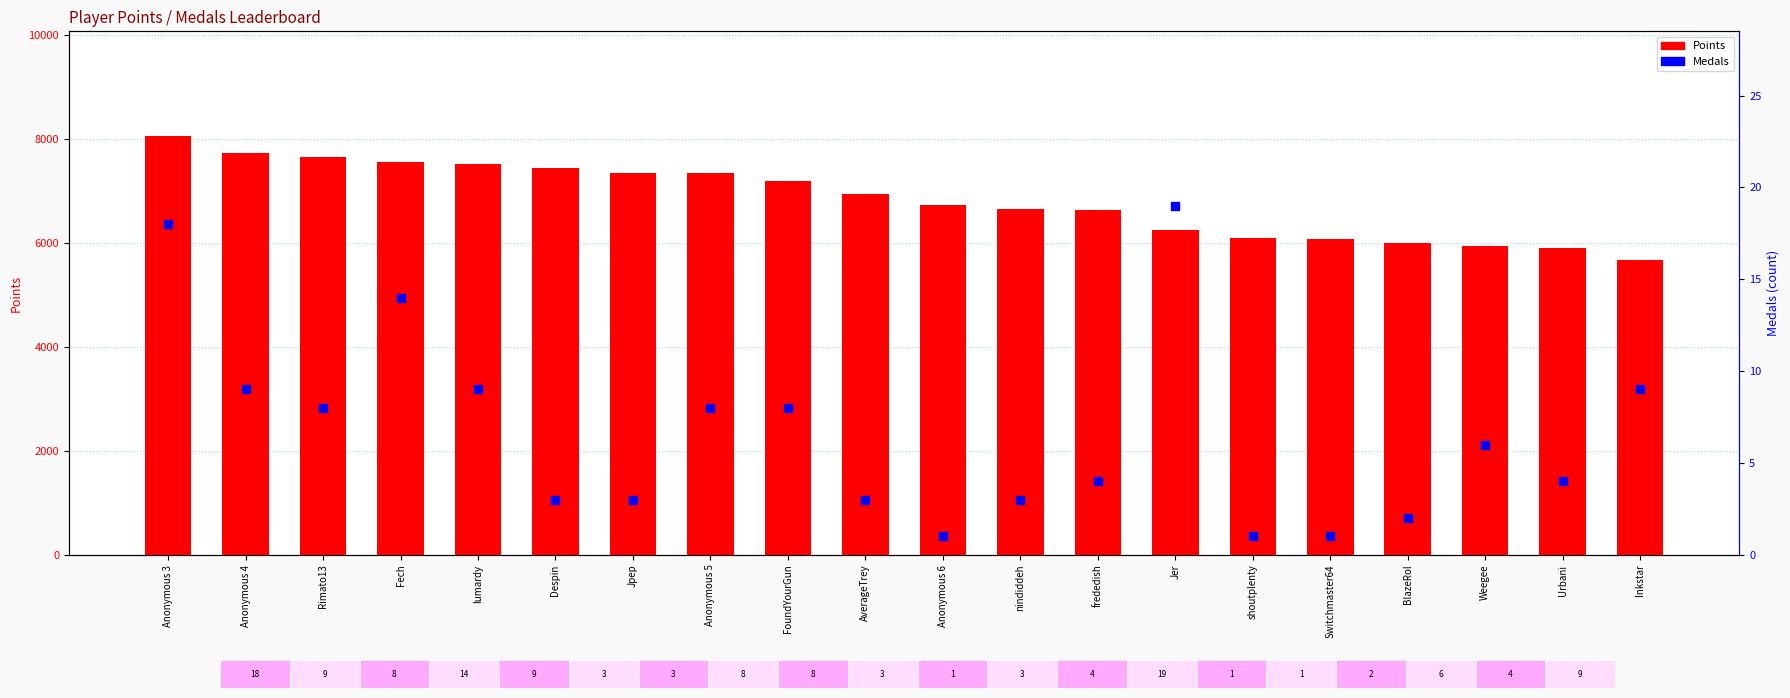

What are all the series names shown in the legend?

Points, Medals